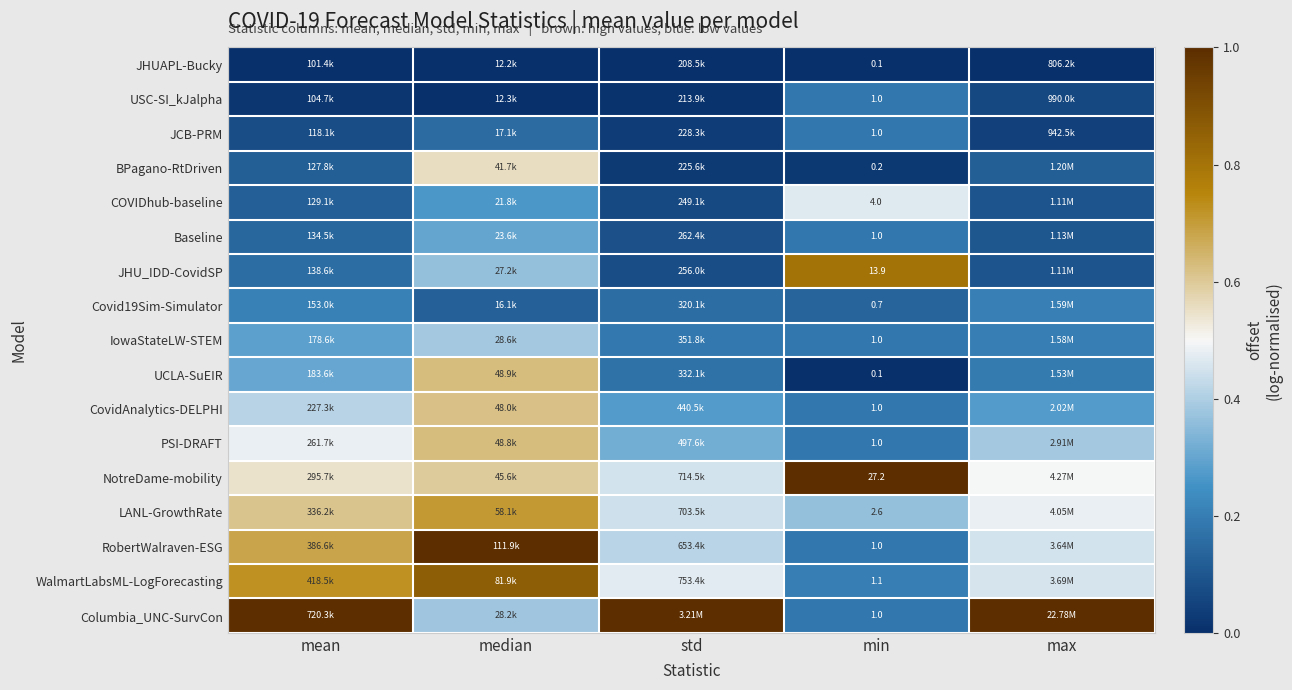

At how many categories does at least one series exceed 0?

5